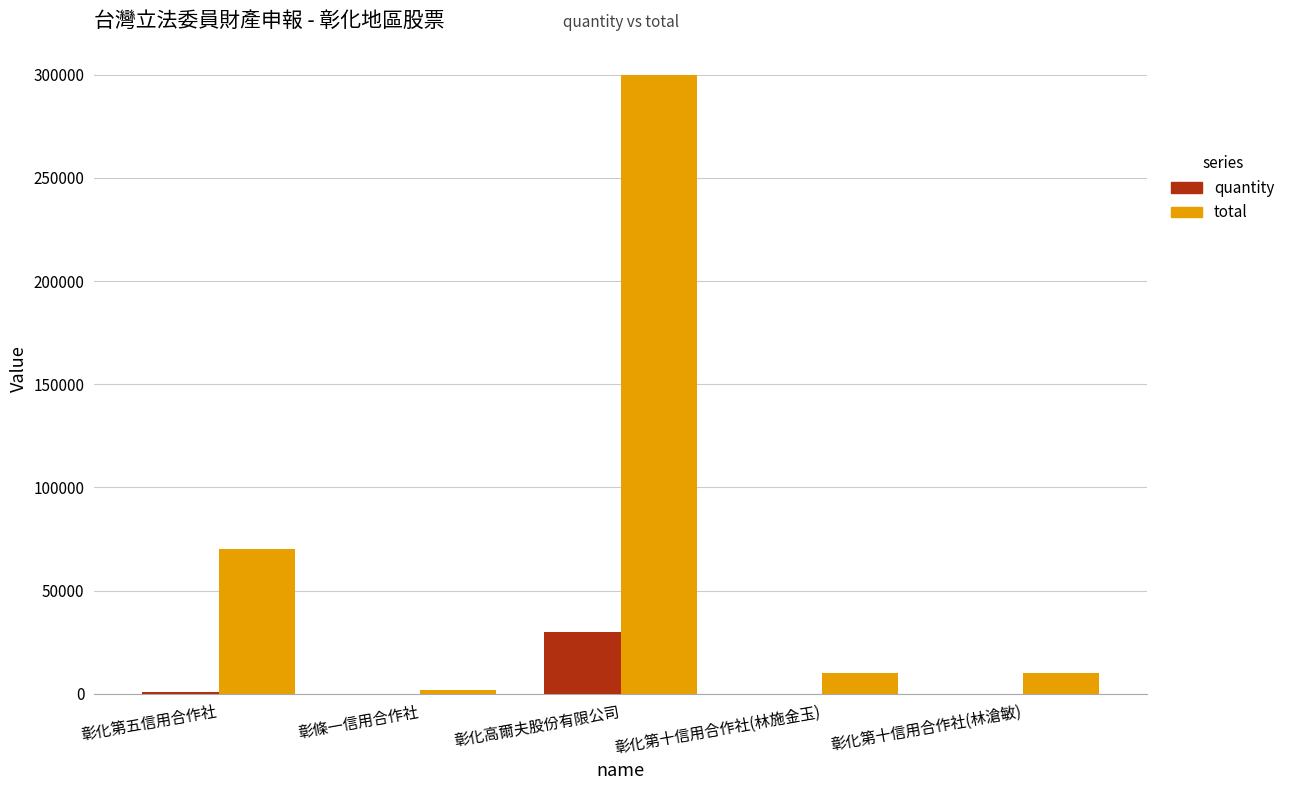

Between 彰化高爾夫股份有限公司 and 彰化第十信用合作社(林滄敏), which series saw the biggest shift?

total